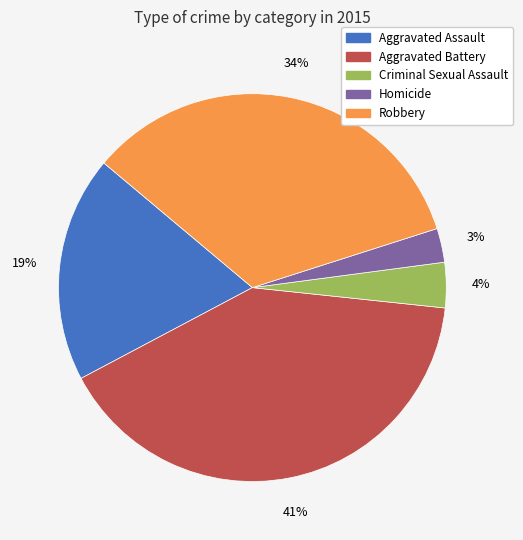

Is there a majority slice in this chart?

No